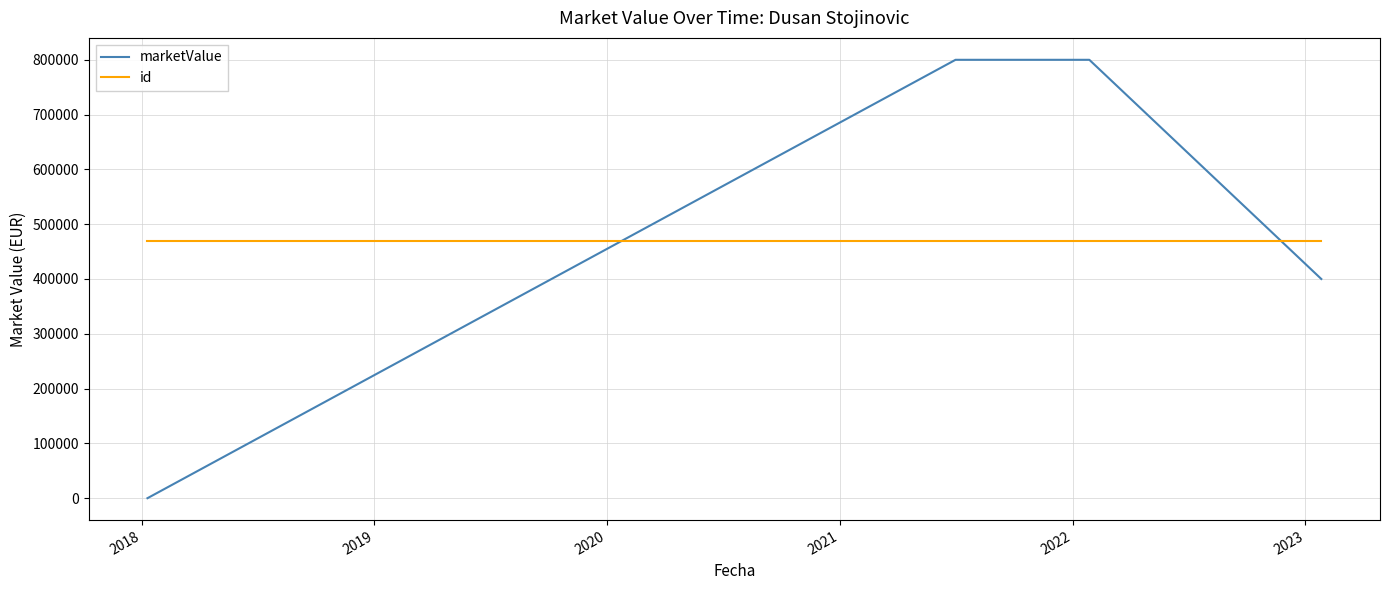

What is the difference between the second highest and second lowest values in the marketValue series?

400000